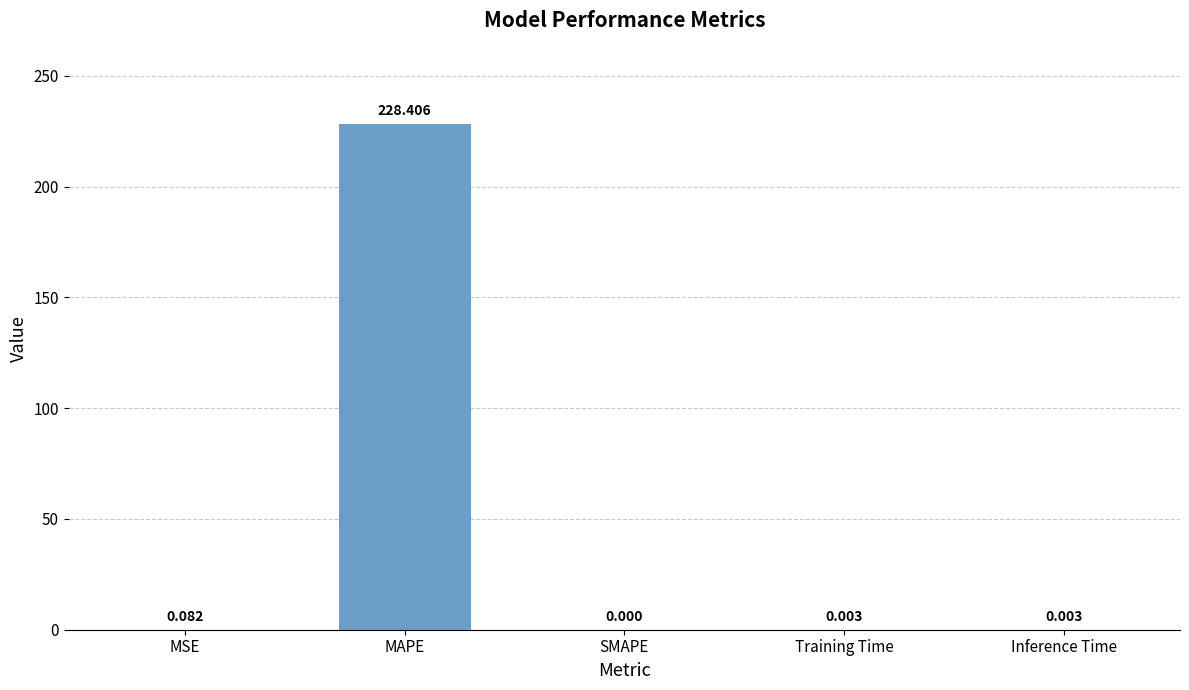

The chart shows a value of 228.4 at MAPE. True or false?

True